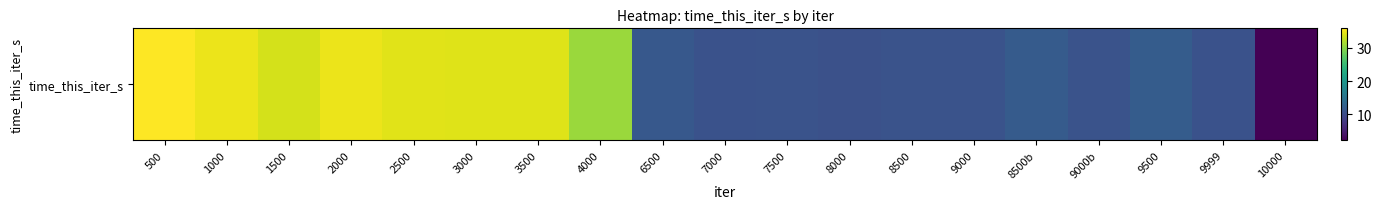

Reading right to left, extract all data points from this chart.

10000=2.2	9999=10.6	9500=12.0	9000b=10.8	8500b=11.8	9000=10.8	8500=10.8	8000=10.5	7500=10.8	7000=10.6	6500=11.5	4000=30.8	3500=34.3	3000=34.3	2500=34.4	2000=34.9	1500=33.8	1000=35.0	500=35.9